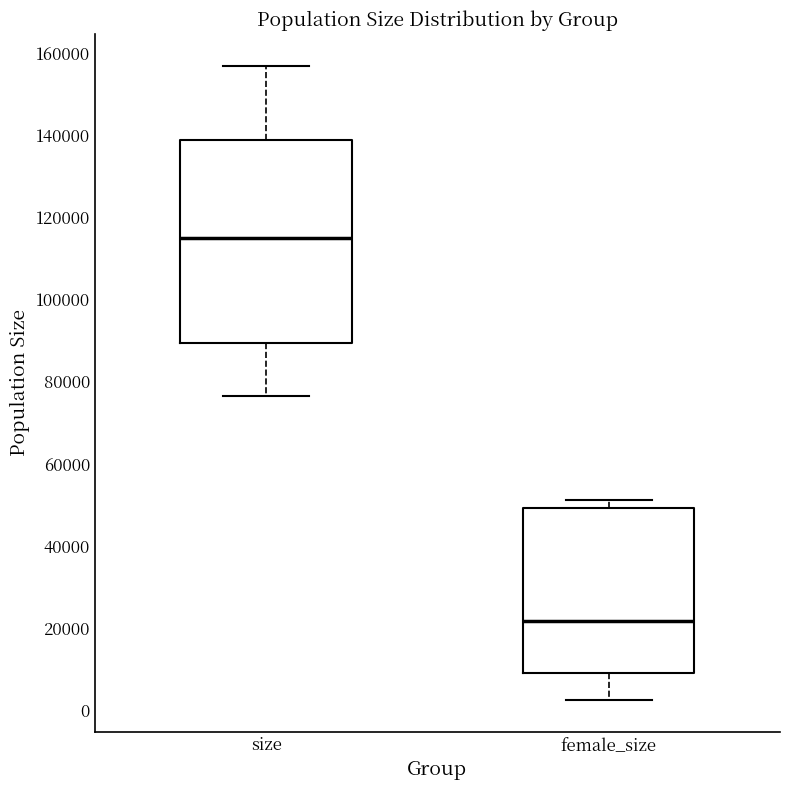

Which box has the lowest median line?

female_size